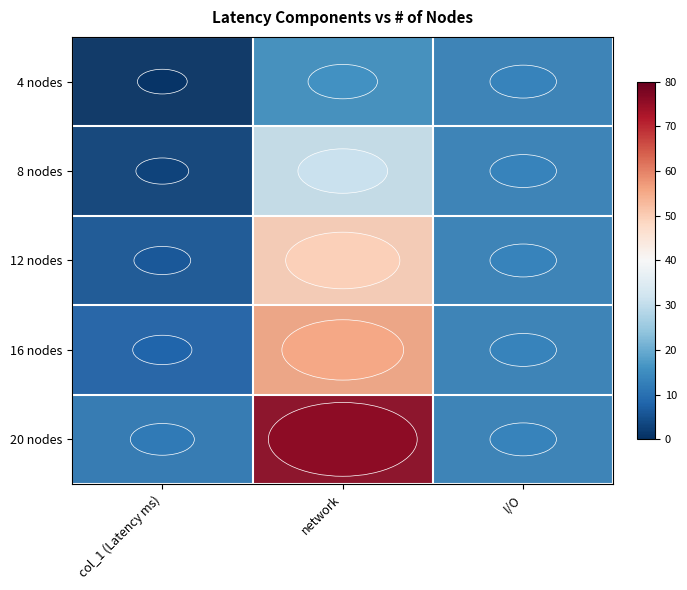

Reading left to right, transcribe all the data shown in this chart.

4 nodes: 0.8	15.7	13.4
8 nodes: 3.1	31.1	13.4
12 nodes: 6.1	49.6	13.4
16 nodes: 7.9	55.4	13.4
20 nodes: 11.6	75.9	13.4